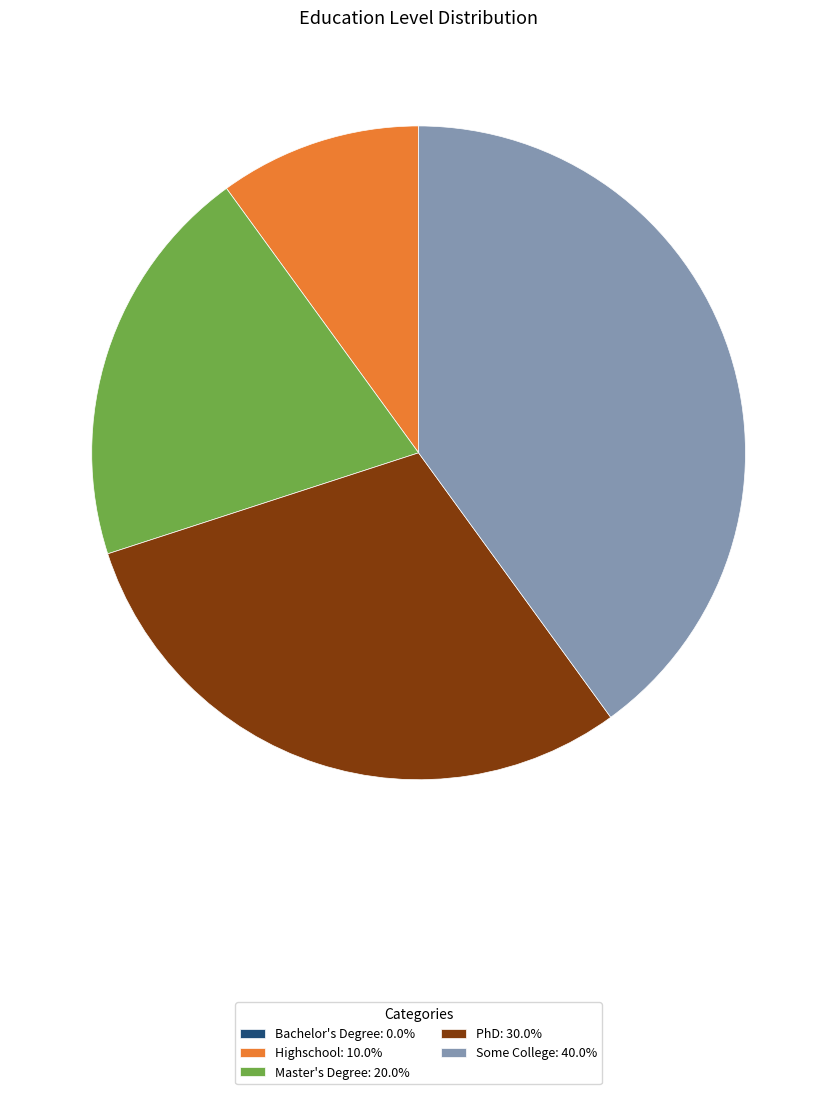

Is there a majority slice in this chart?

No